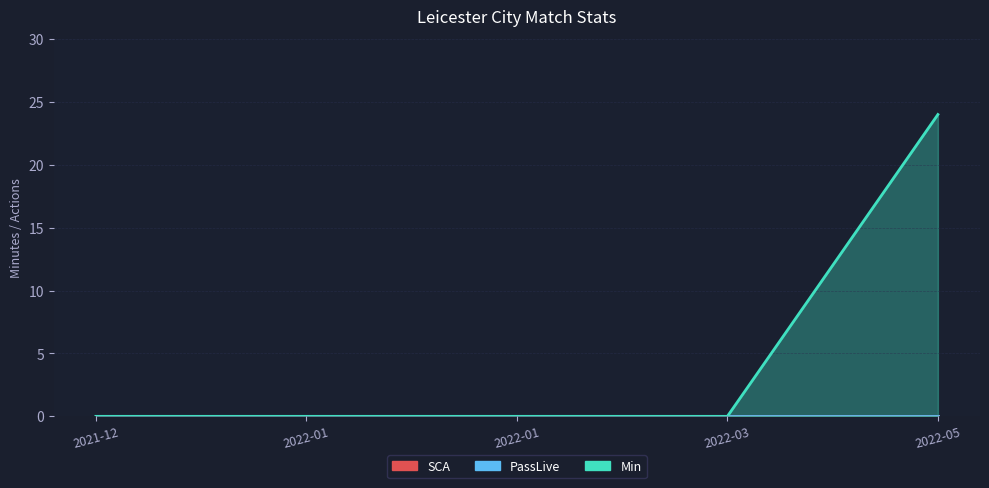

List the series in order of their peak value, lowest first.

SCA, PassLive, Min